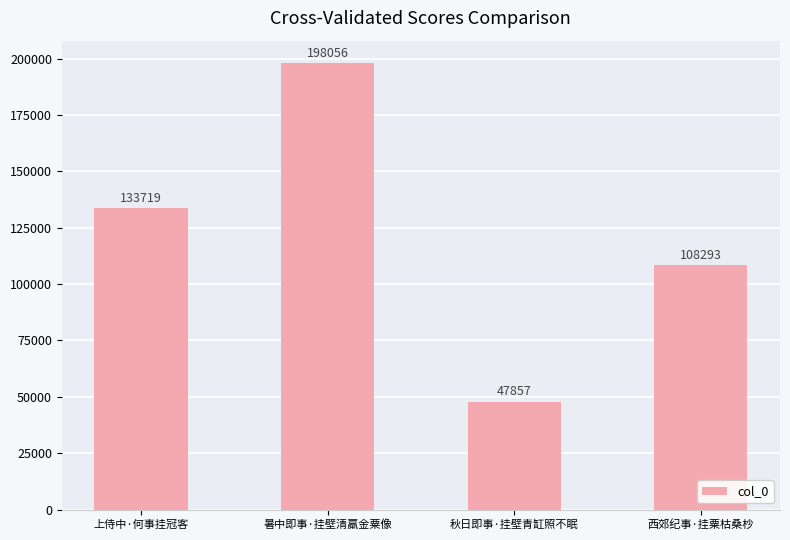

What is the average value?

121981